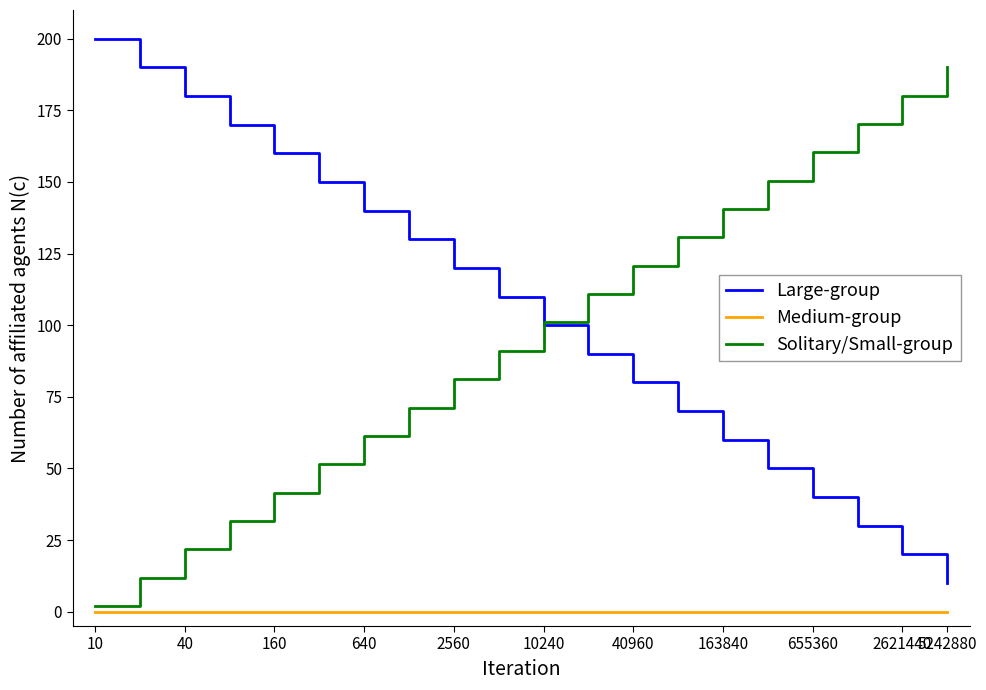

Count the number of categories in the chart.

20